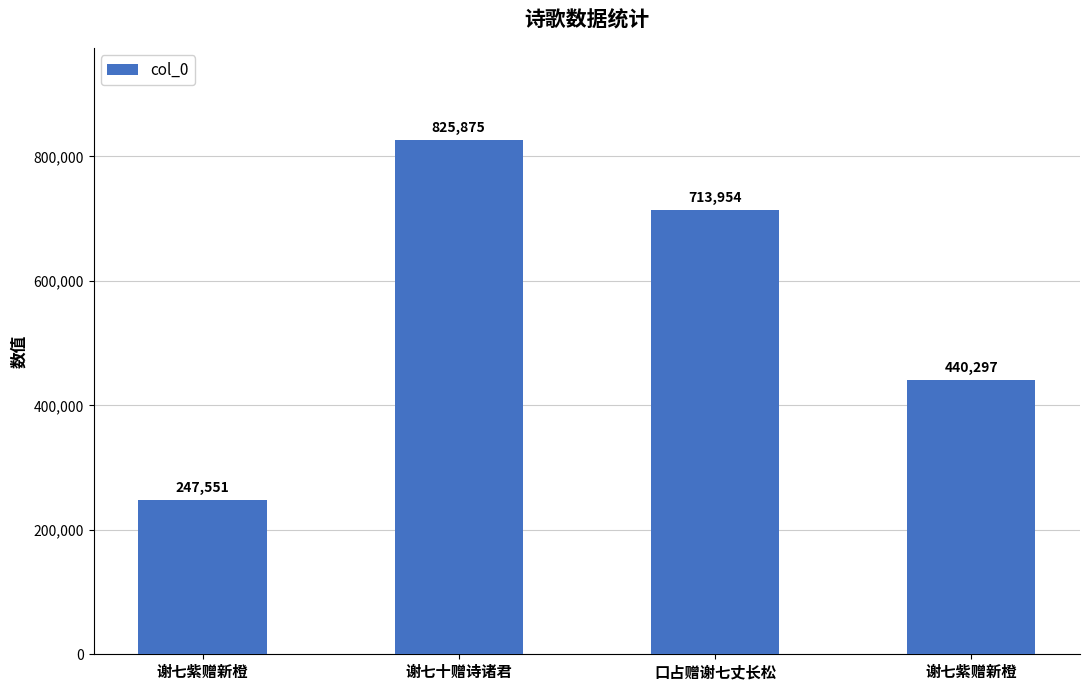

Reading right to left, list all the values displayed in this chart.

谢七紫赠新橙=440297	口占赠谢七丈长松=713954	谢七十赠诗诸君=825875	谢七紫赠新橙=247551